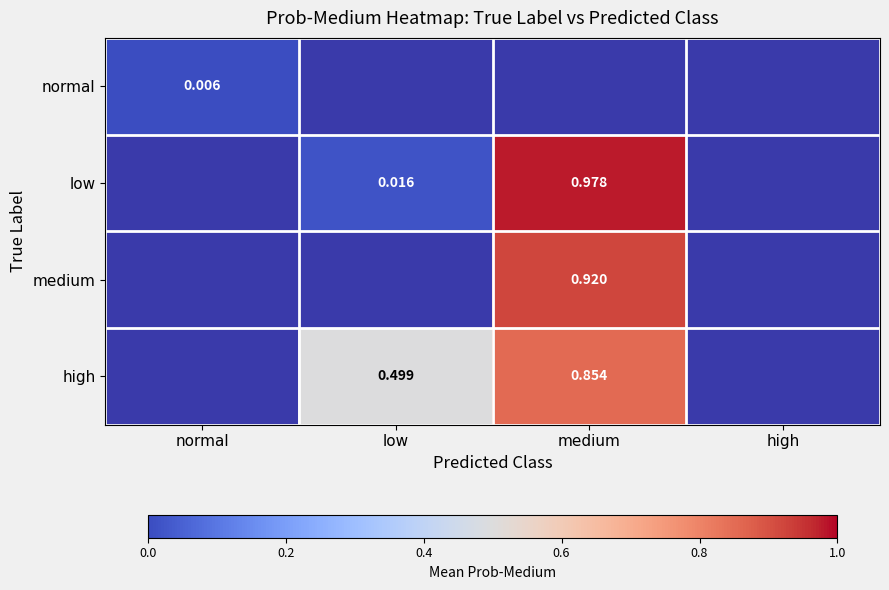

Is the value of low at medium greater than the value of normal at normal?

Yes